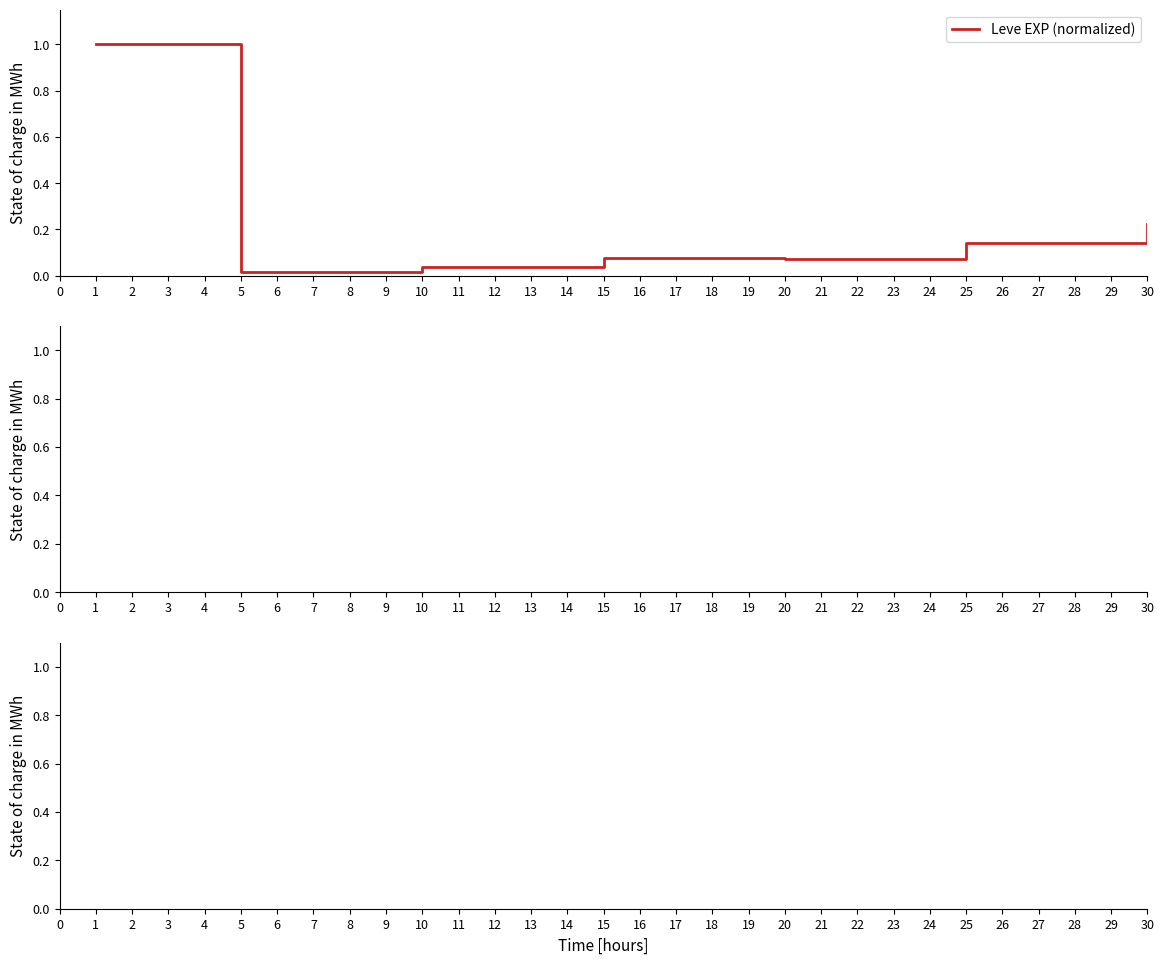

How many lines are shown in the chart?

1